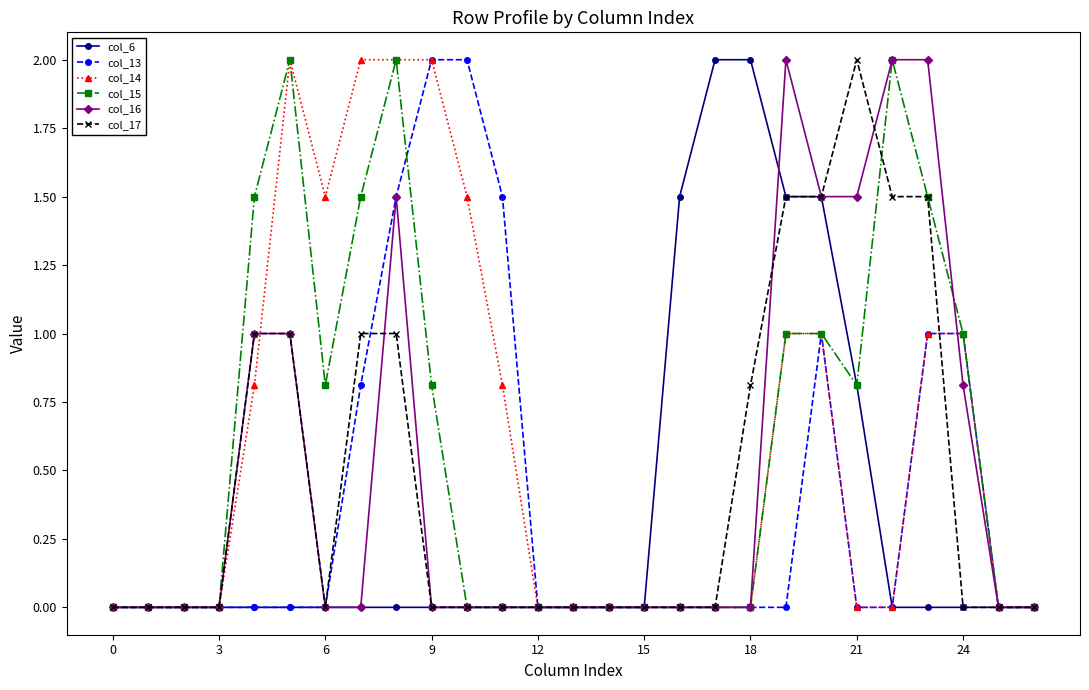

What is the greatest value displayed?

2.0